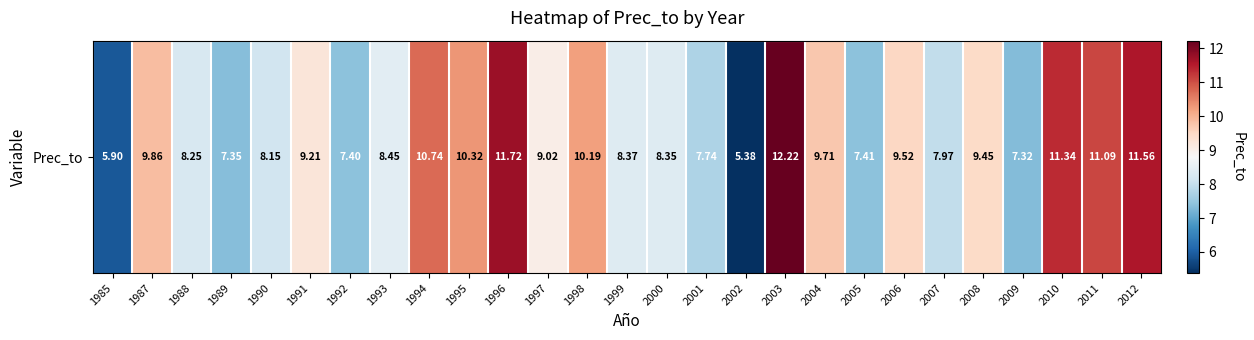

What is the greatest value displayed?

12.2